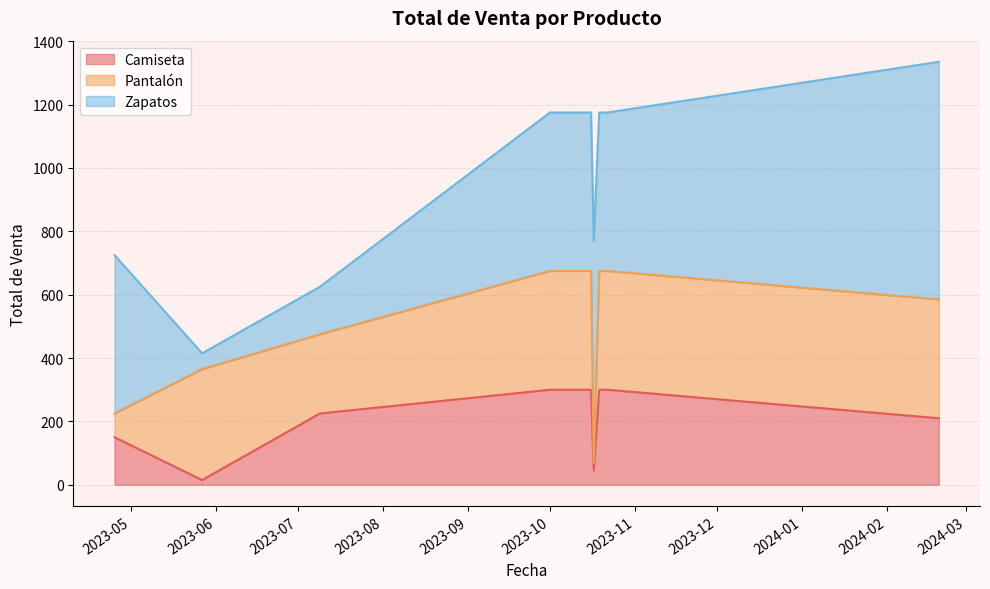

What is the label of the 8th point from the left?

2023-10-22